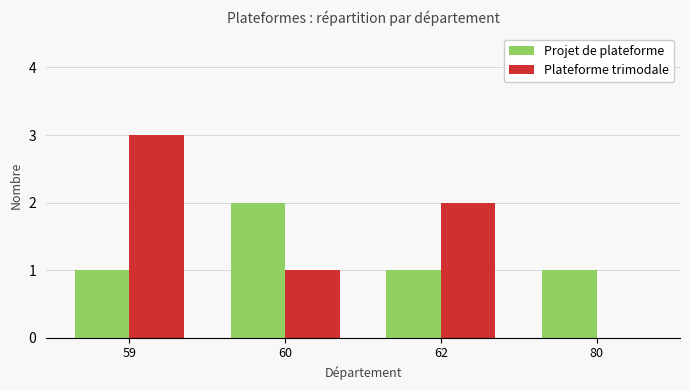

True or false: Plateforme trimodale has a value of 1 at 60.

True